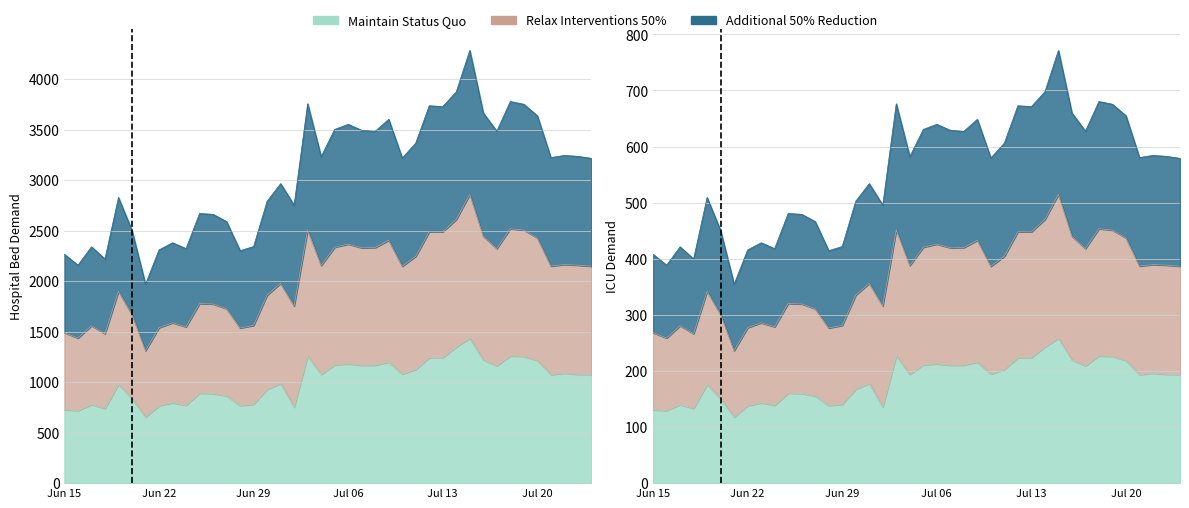

What is the total value across all series at 38?

4896.2